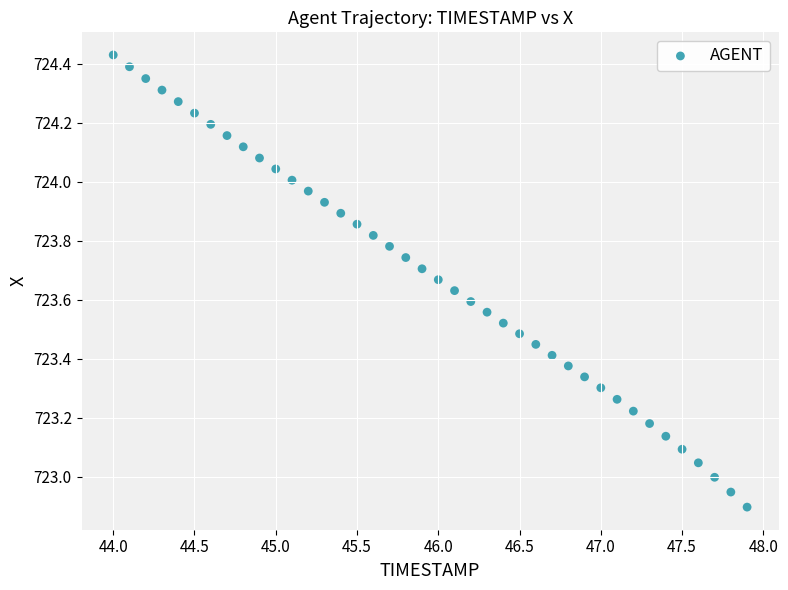

What is the range of Y values (max minus min)?

1.5